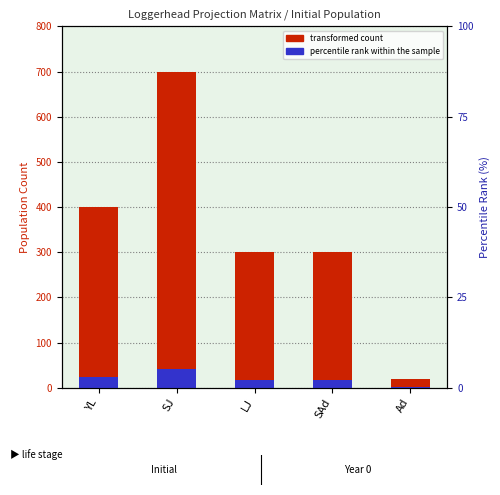

At which category is the sum across all series the highest?

SJ